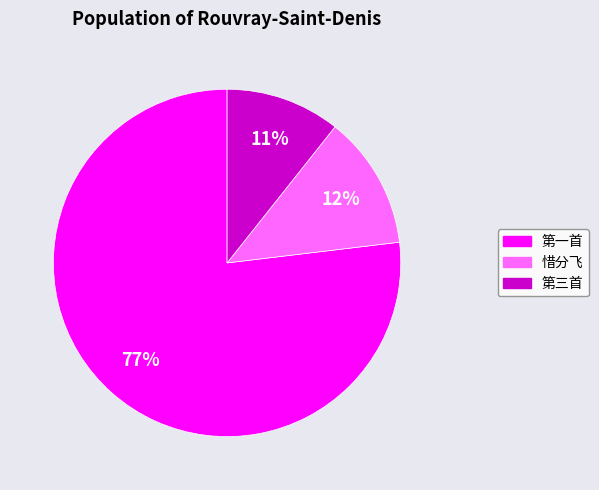

To the nearest percent, what is the average slice percentage?

33%